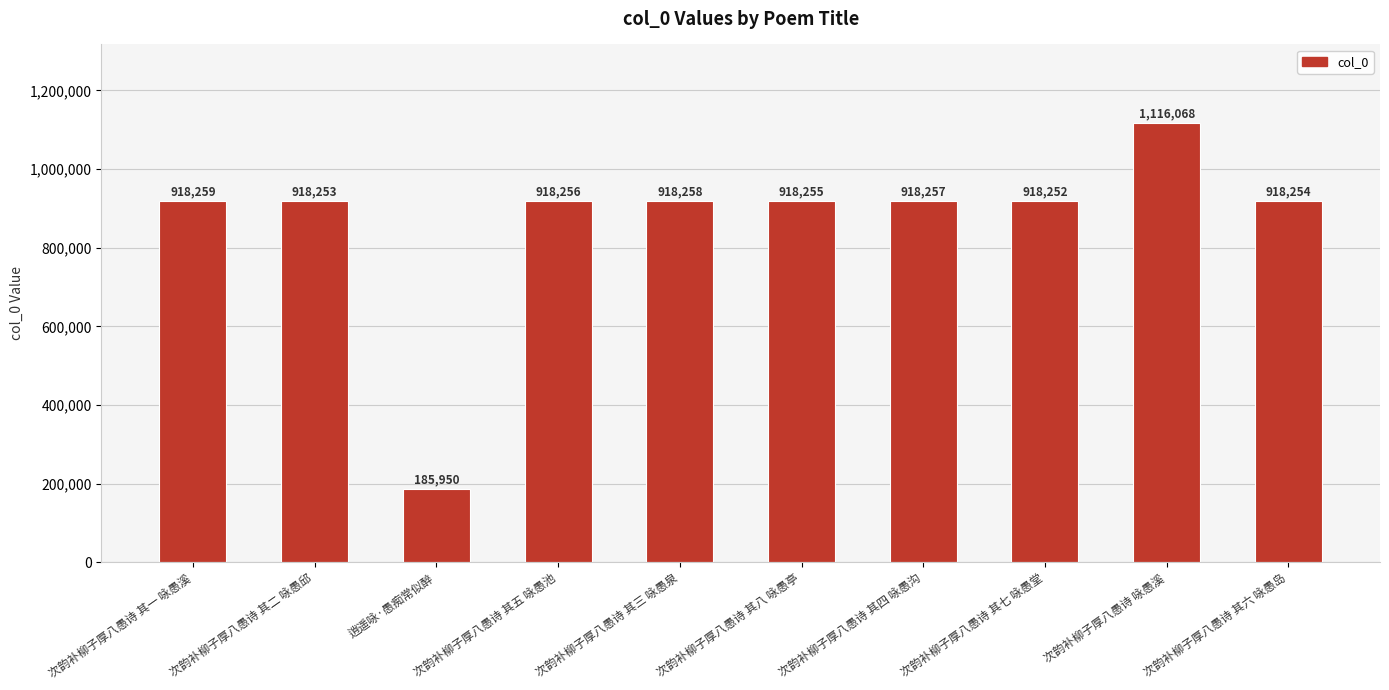

Reading left to right, what are all the values shown in this chart?

次韵补柳子厚八愚诗 其一 咏愚溪=918259	次韵补柳子厚八愚诗 其二 咏愚邱=918253	逍遥咏·愚痴常似醉=185950	次韵补柳子厚八愚诗 其五 咏愚池=918256	次韵补柳子厚八愚诗 其三 咏愚泉=918258	次韵补柳子厚八愚诗 其八 咏愚亭=918255	次韵补柳子厚八愚诗 其四 咏愚沟=918257	次韵补柳子厚八愚诗 其七 咏愚堂=918252	次韵补柳子厚八愚诗 咏愚溪=1116068	次韵补柳子厚八愚诗 其六 咏愚岛=918254